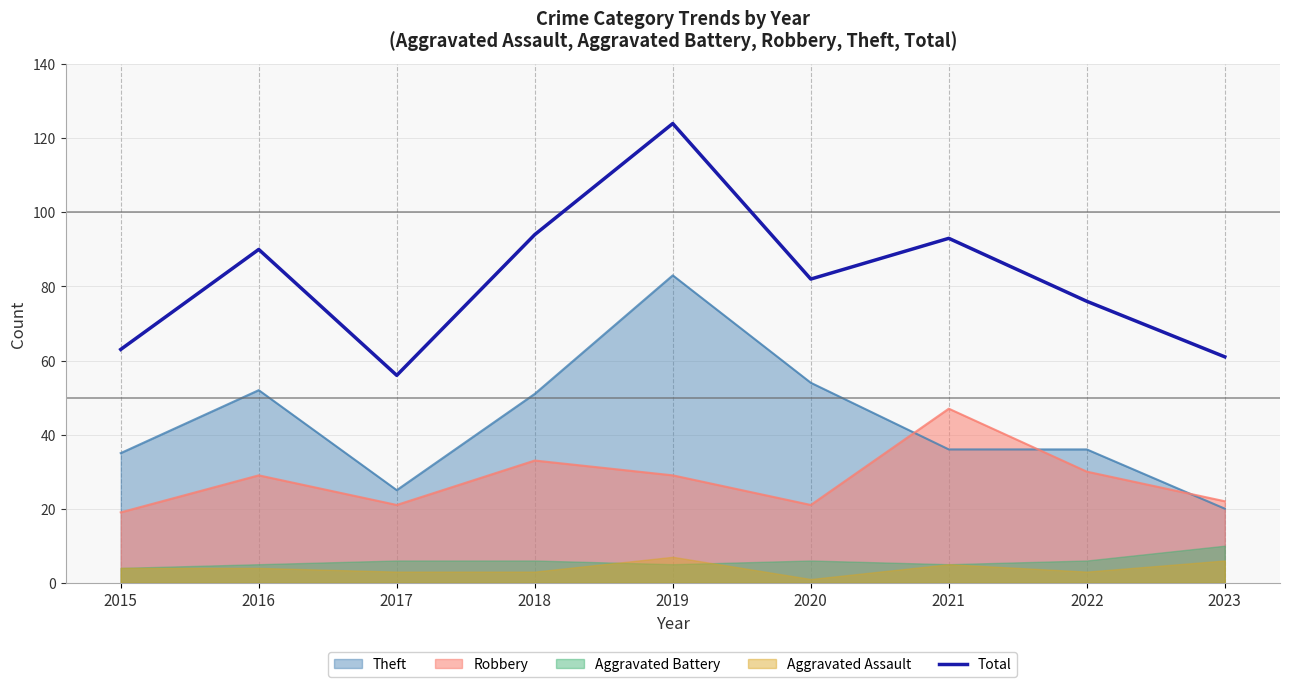

What is the value of the 7th point from the left?

93